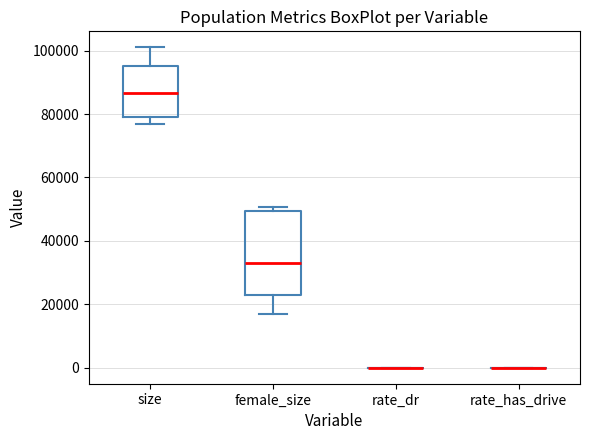

Reading left to right, read every box against the y-axis: the position of its median line, the range the box covers, and the ends of its whiskers. The values are not printed on the chart, so give them approximately, as read against the axis.

size: median 86000, box 80000 to 96000, whiskers 76000 to 102000
female_size: median 32000, box 22000 to 50000, whiskers 18000 to 50000 (just above the box's upper edge)
rate_dr: box collapsed to a line at 0, whiskers 0 to 0
rate_has_drive: box collapsed to a line at 0, whiskers 0 to 0